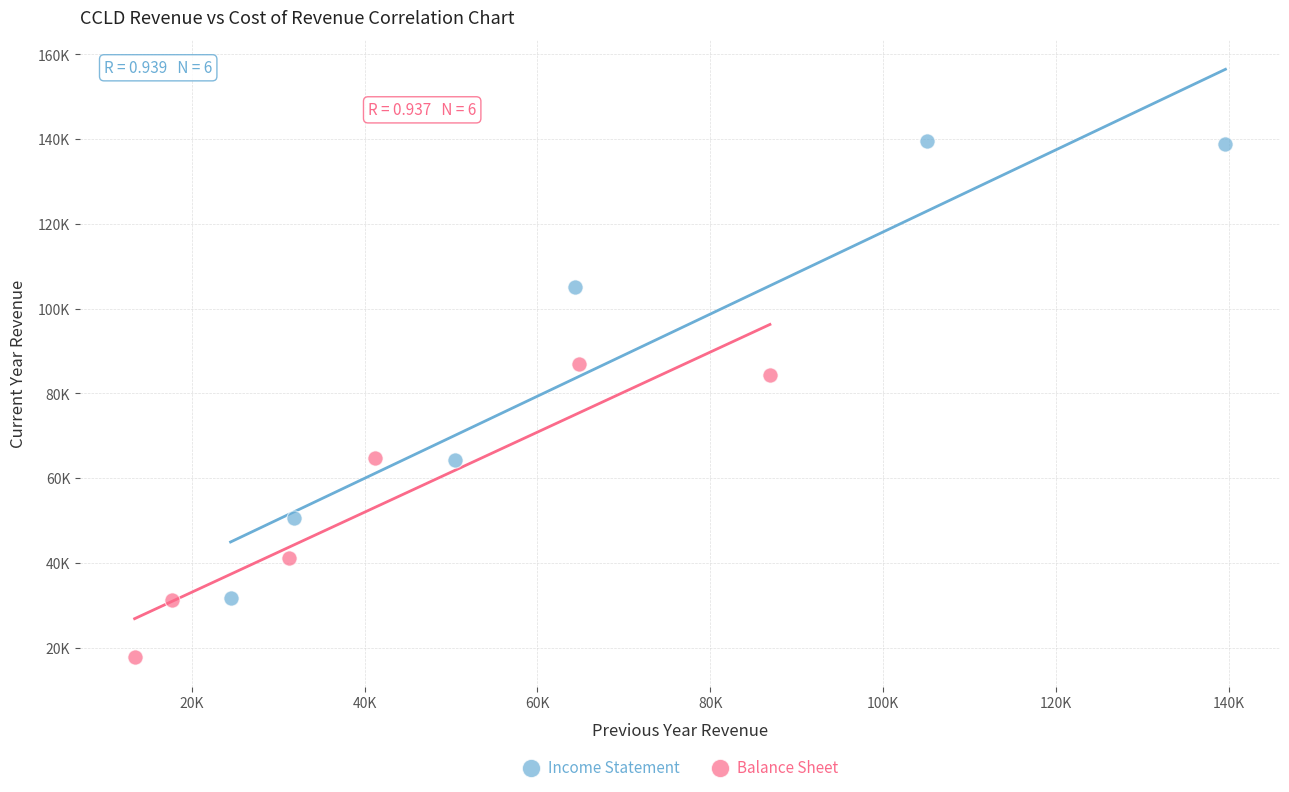

Which series has the widest spread of Y values?

Income Statement